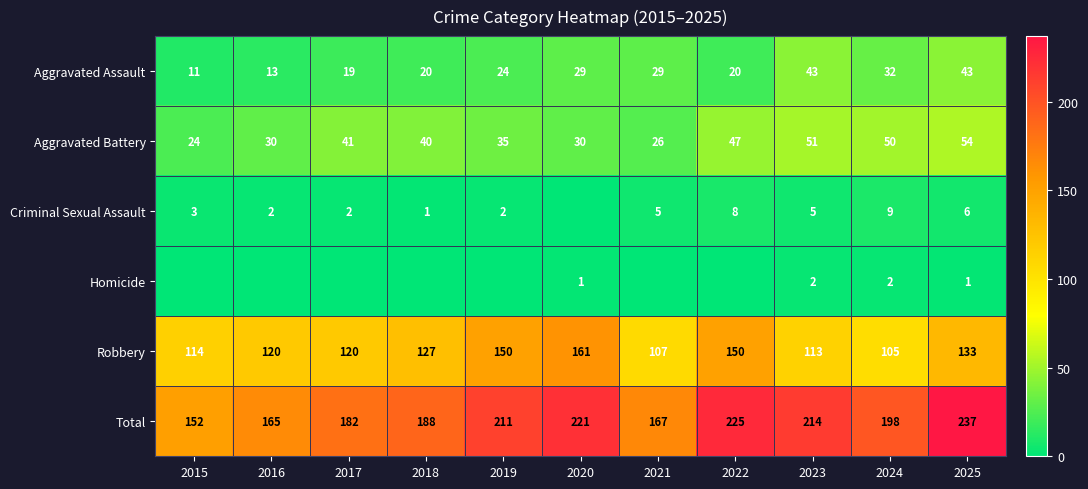

True or false: Robbery has a value of 186 at 2021.

False